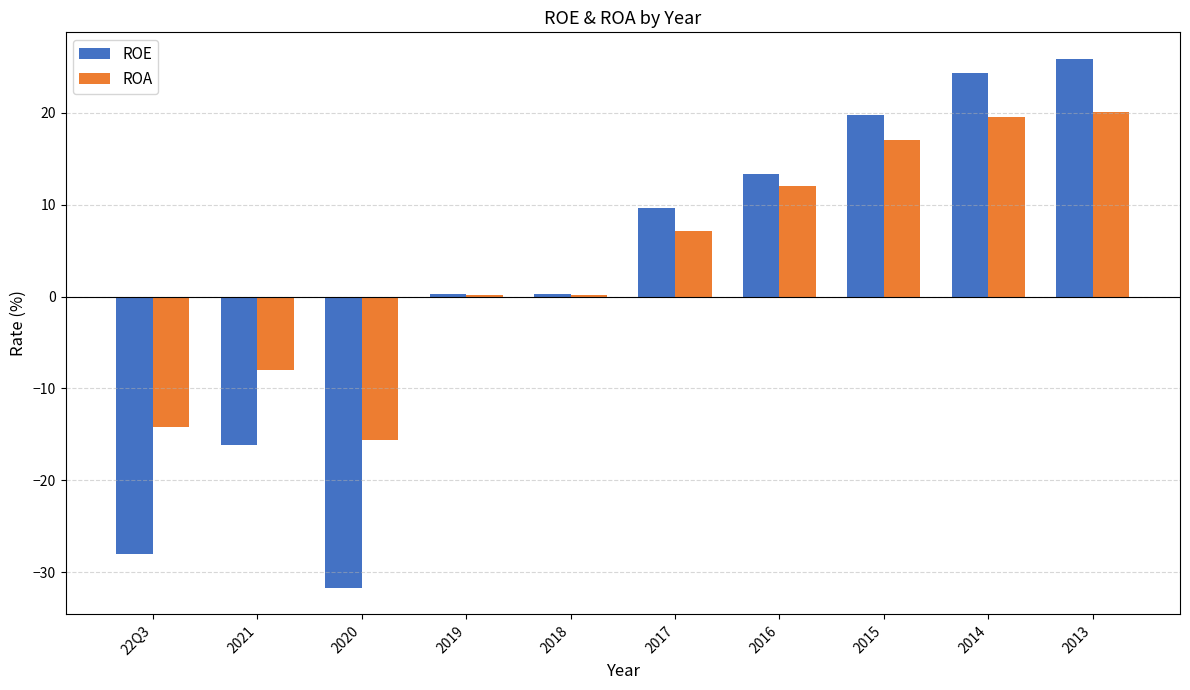

Is it true that ROE equals -16.2 at 2021?

True